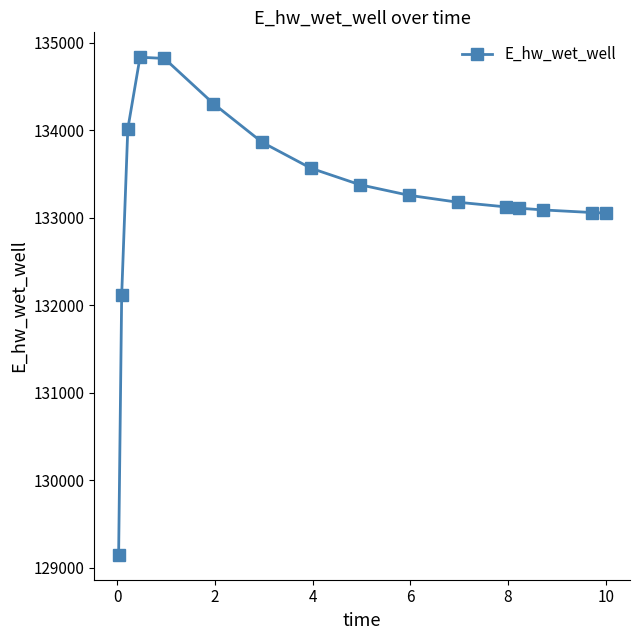

What is the difference between the maximum and minimum values?

5688.9